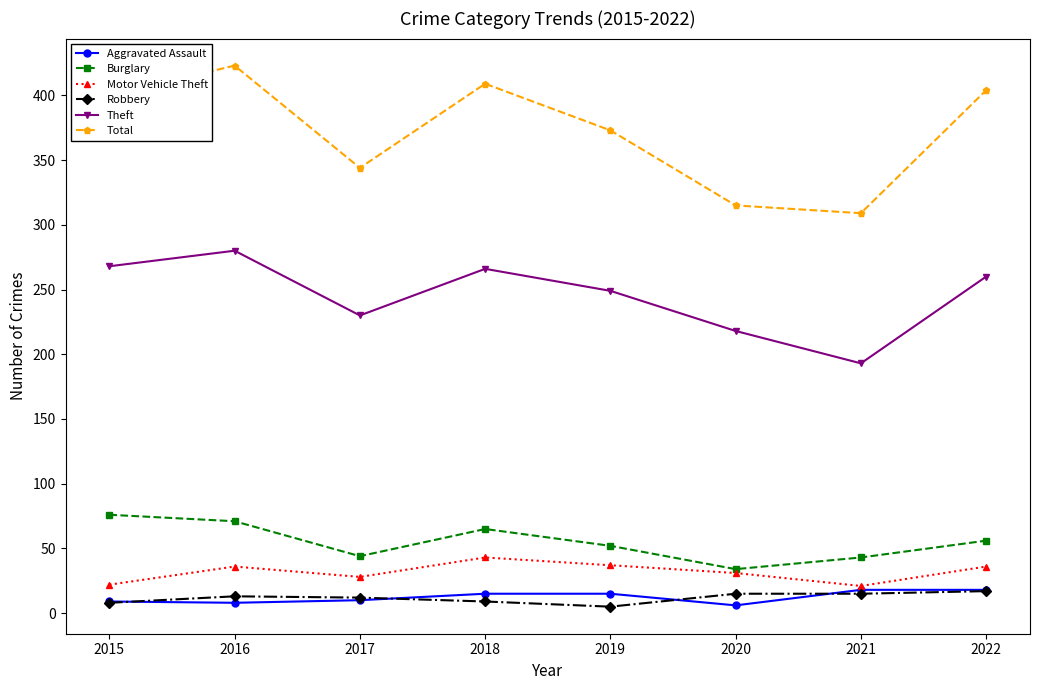

True or false: Motor Vehicle Theft and Robbery intersect in this chart.

False